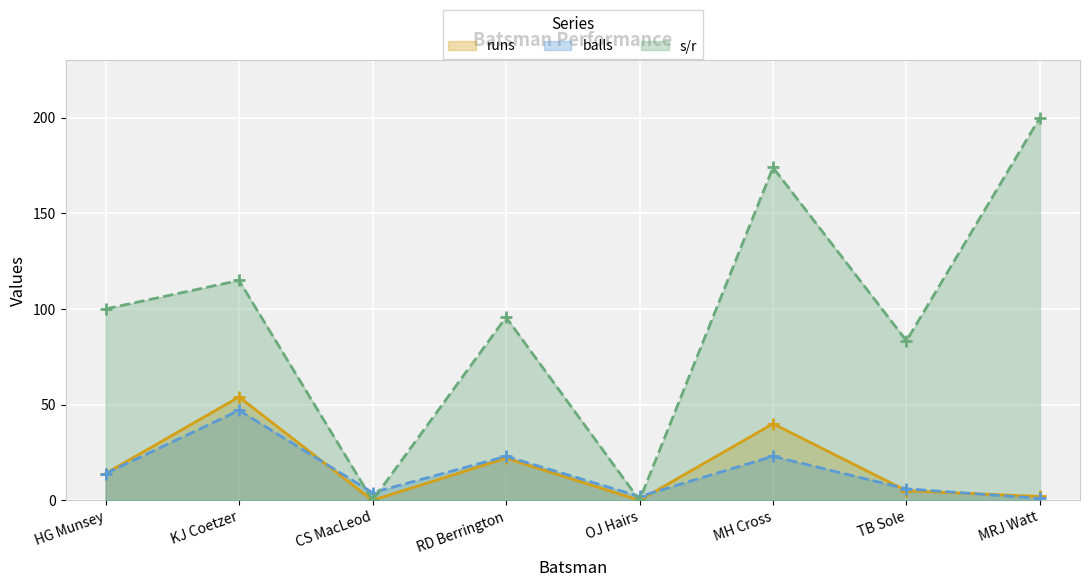

The value of runs at TB Sole is 5.0. True or false?

True